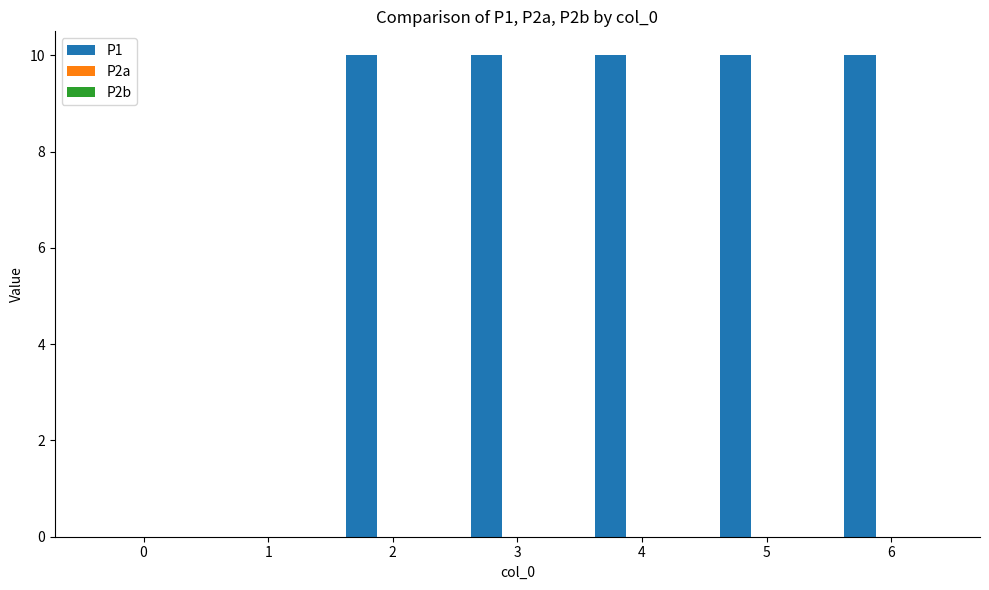

The chart shows a value of 14 at 6. True or false?

False